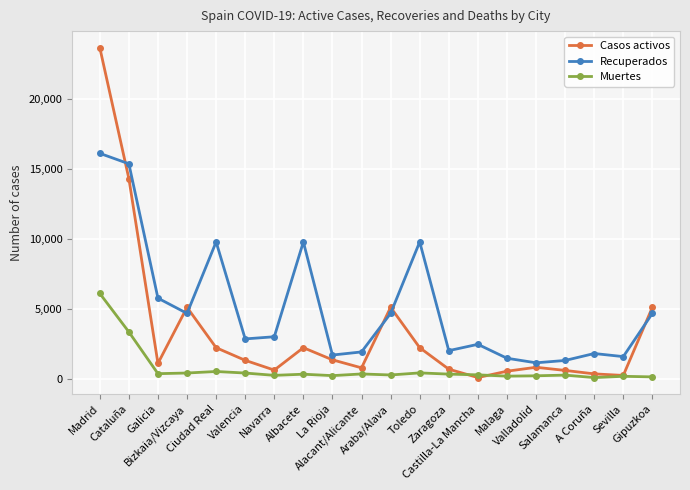

What is the maximum value for Casos activos?

23663